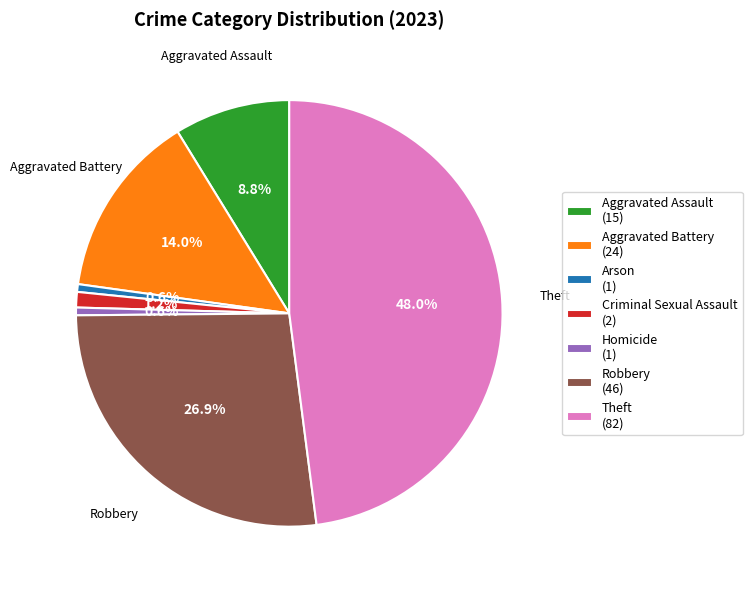

To the nearest percent, what is the combined percentage of Arson and Robbery?

27%